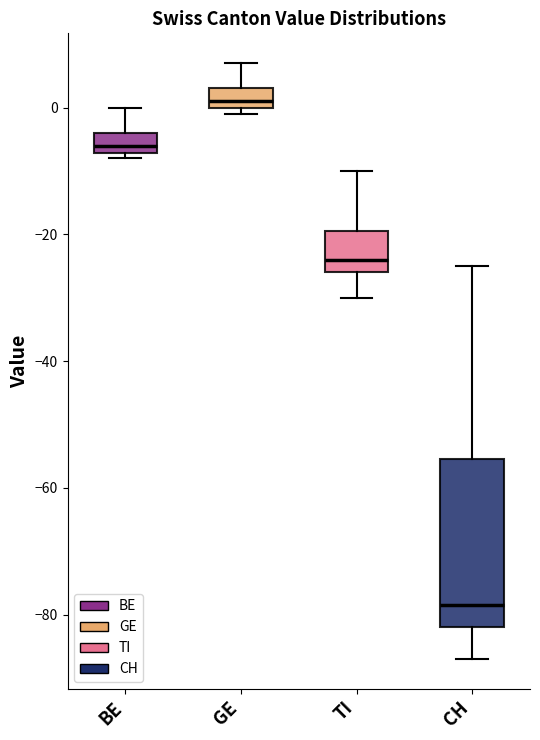

Reading left to right, transcribe this box plot: for each box, give where its median line is, the range the box spans, and where its two whiskers end, as read against the y-axis. The values are not printed on the chart, so give them approximately, as read against the axis.

BE: median -6, box -8 to -4, whiskers -8 (just below the box's lower edge) to 0
GE: median 2, box 0 to 4, whiskers 0 (just below the box's lower edge) to 8
TI: median -24, box -26 to -20, whiskers -30 to -10
CH: median -78, box -82 to -56, whiskers -86 to -24